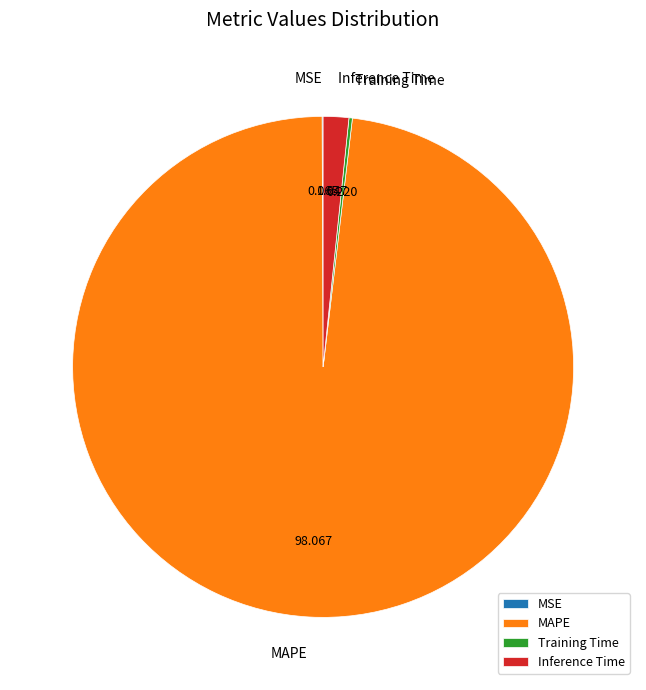

What is the largest slice in the pie chart?

MAPE